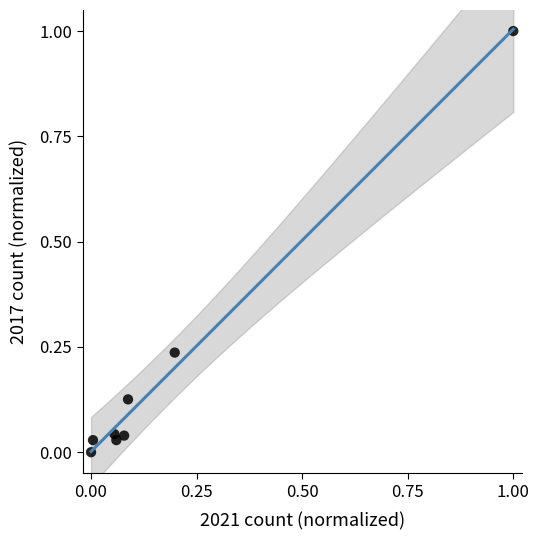

What is the range of X values (max minus min)?

1.0